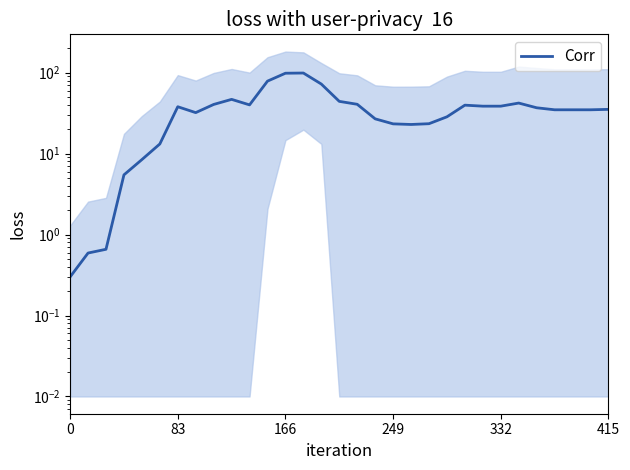

How many distinct data groups are displayed?

1